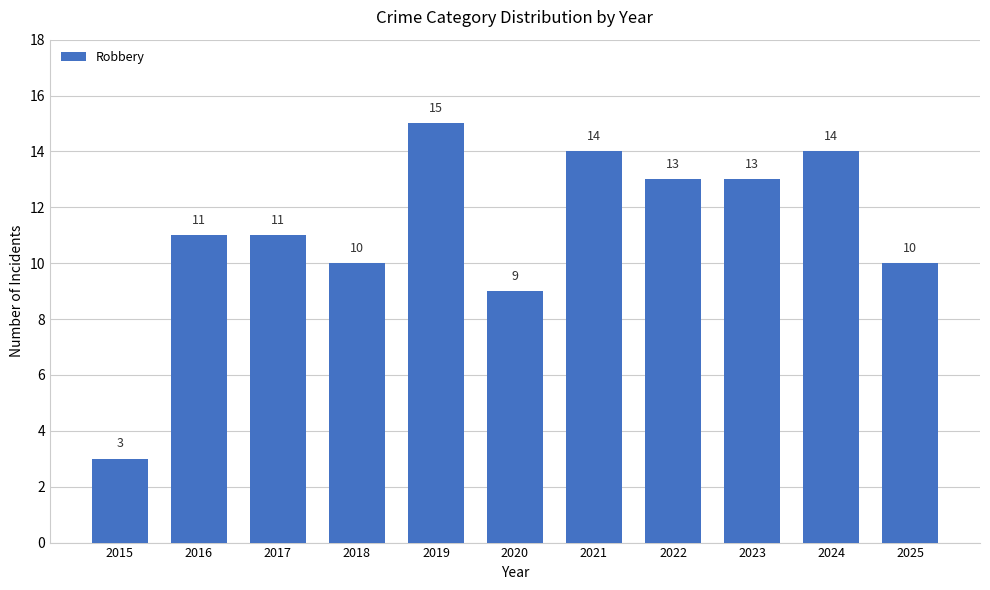

What is the value of the 8th bar from the left?

13